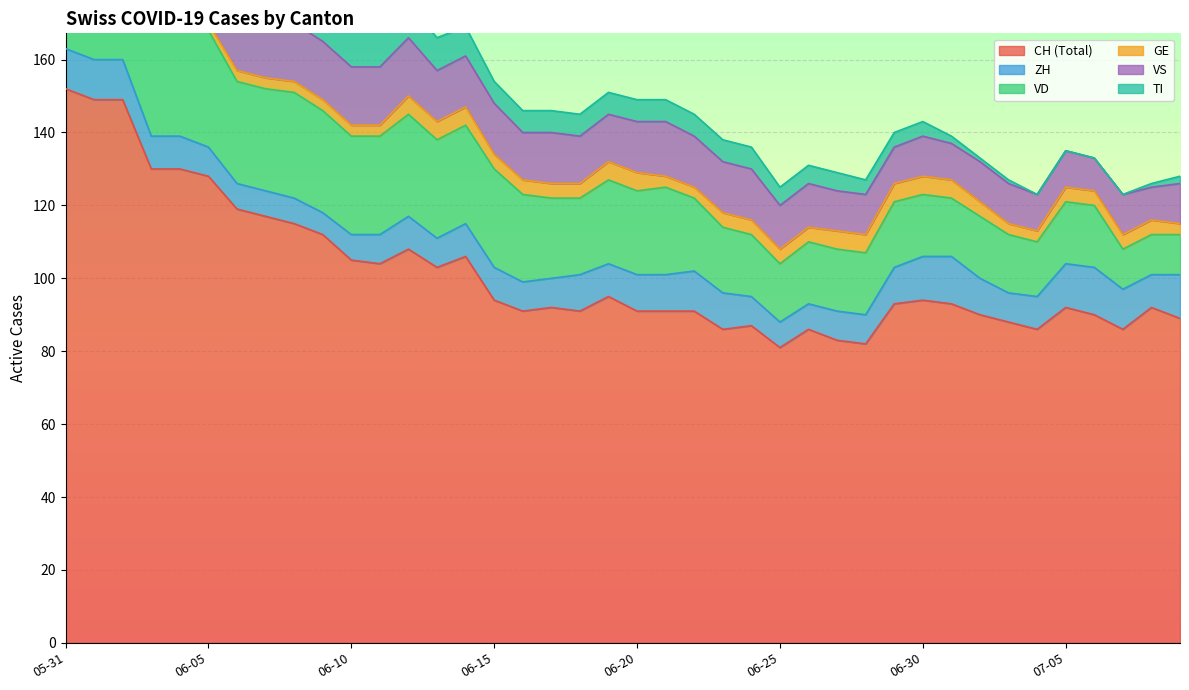

Where does the GE series first go above 4?

2020-06-12